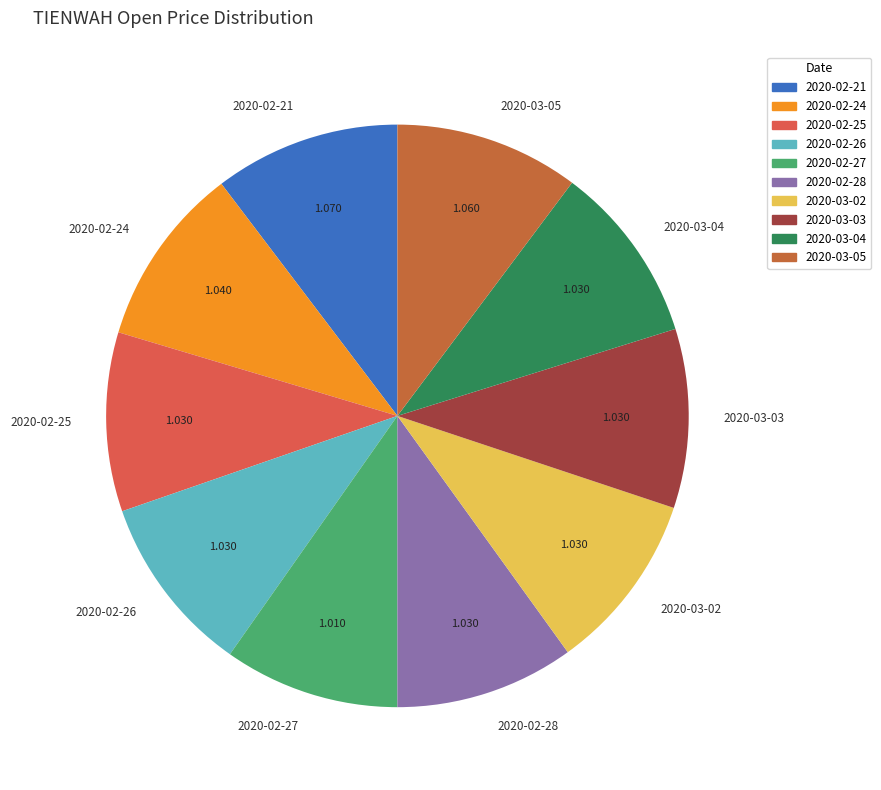

Combined, do 2020-02-21 and 2020-03-05 account for over 50%?

No